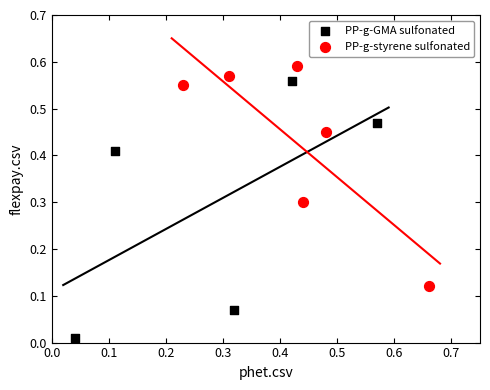

Which series has the widest spread of Y values?

PP-g-GMA sulfonated